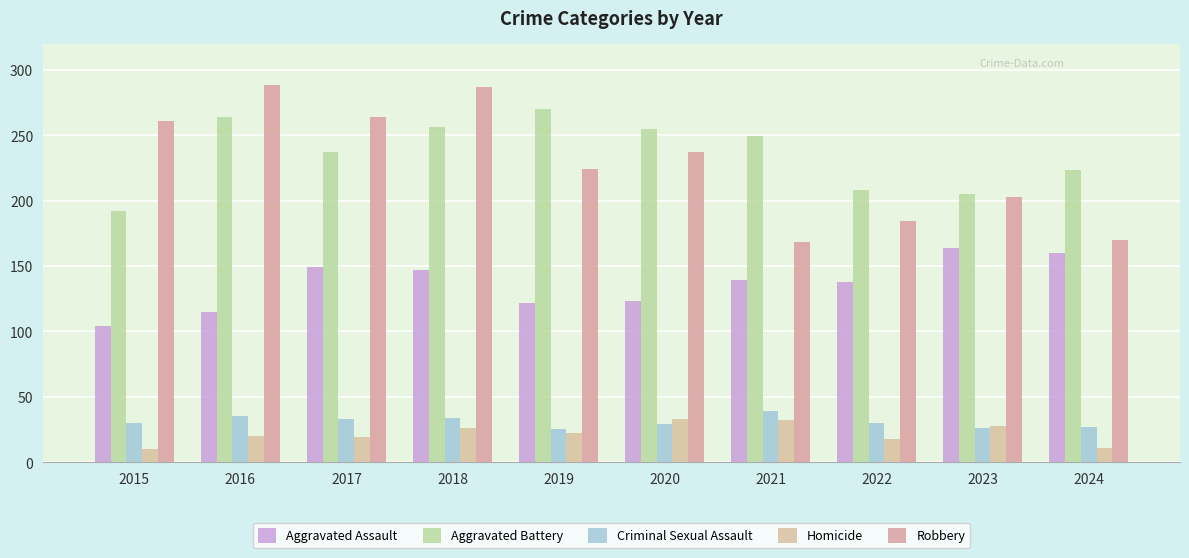

What are all the series names shown in the legend?

Aggravated Assault, Aggravated Battery, Criminal Sexual Assault, Homicide, Robbery